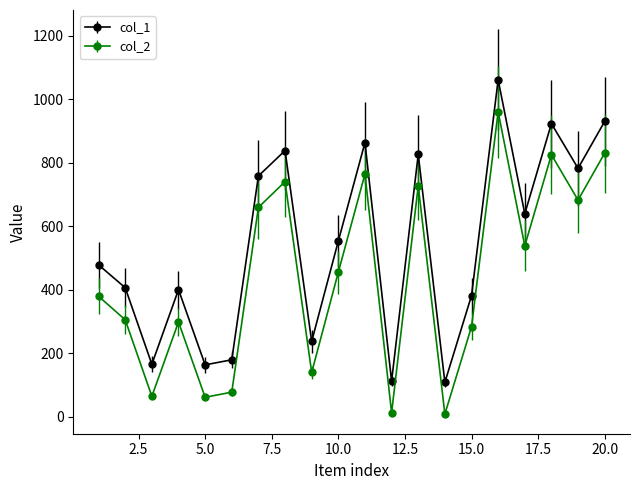

At how many categories does at least one series exceed 336?

14